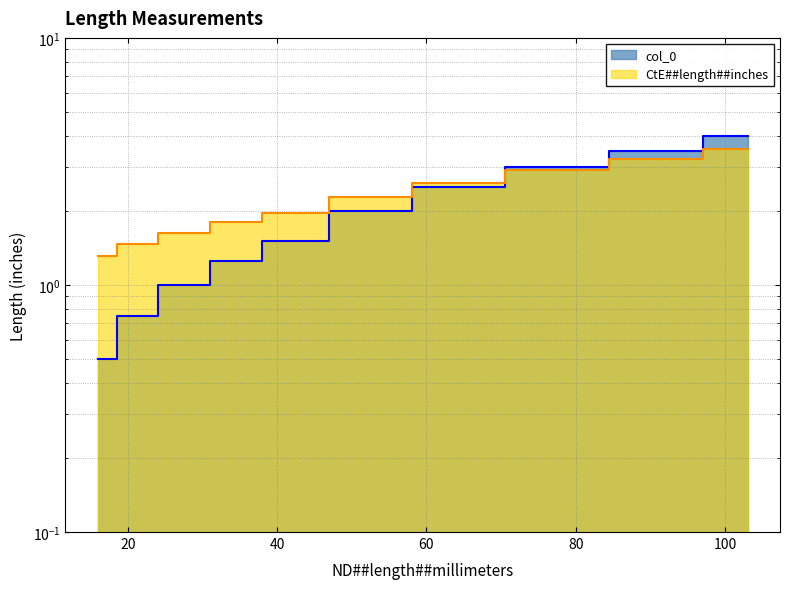

Which has a higher value, 53 or 35?

53